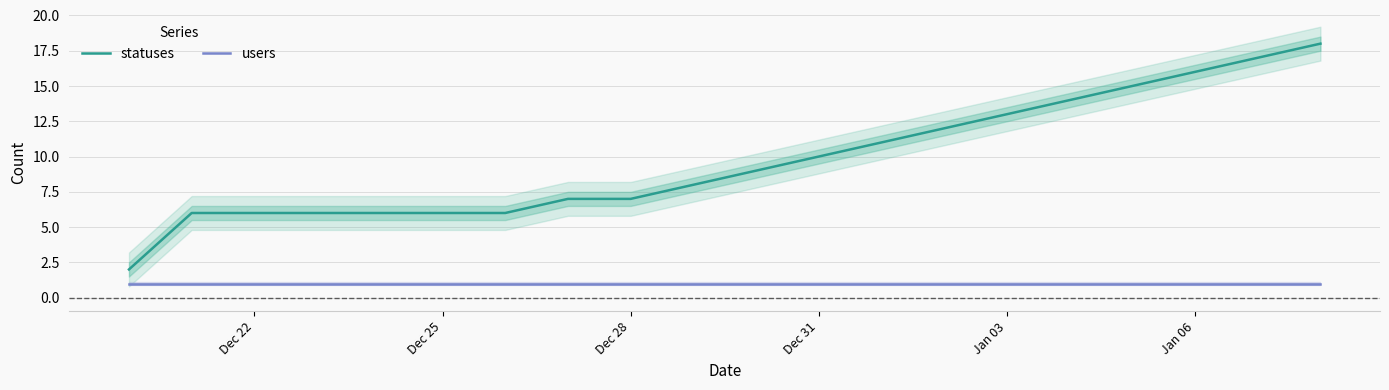

True or false: users and statuses cross at least once.

False